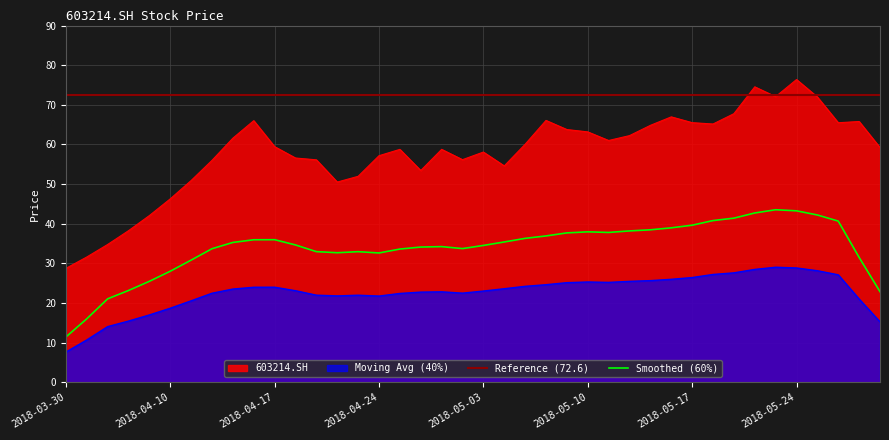

Reading left to right, what are all the values shown in this chart?

28.7	31.6	34.8	38.2	42.1	46.3	50.9	56.0	61.6	66.0	59.4	56.6	56.1	50.5	52.0	57.2	58.8	53.4	58.8	56.2	58.1	54.6	60.0	66.1	63.8	63.2	61.0	62.2	64.8	67.0	65.5	65.2	67.8	74.5	72.1	76.4	72.0	65.5	65.8	59.2